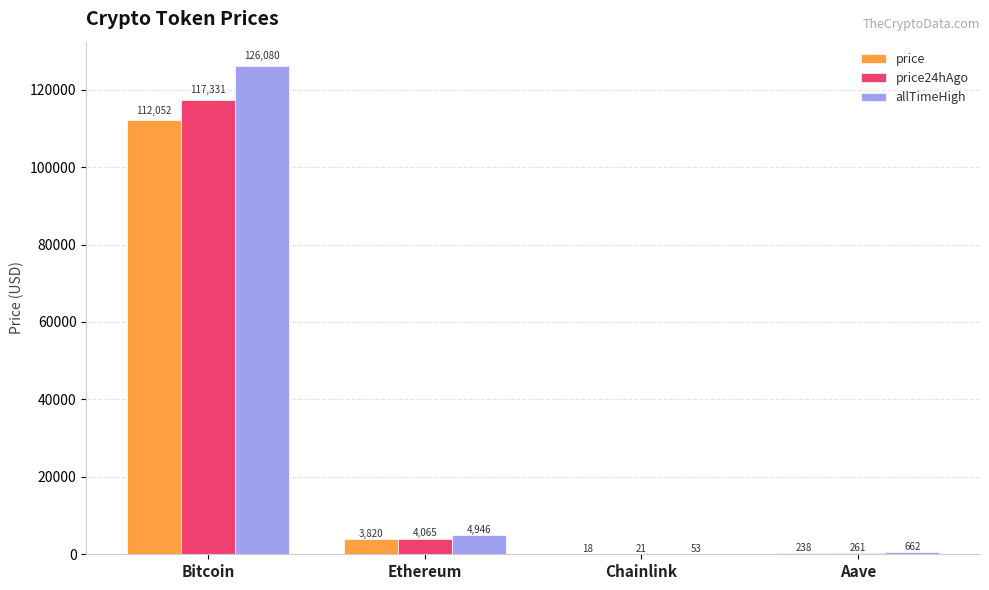

Between Chainlink and Aave, which series saw the biggest shift?

allTimeHigh